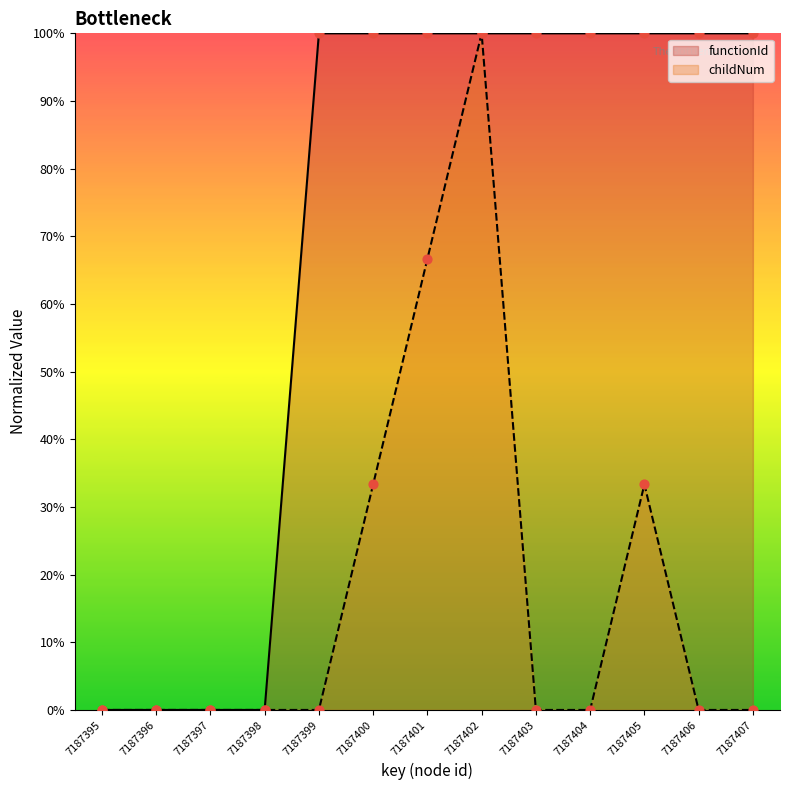

What are all the series names shown in the legend?

functionId, childNum